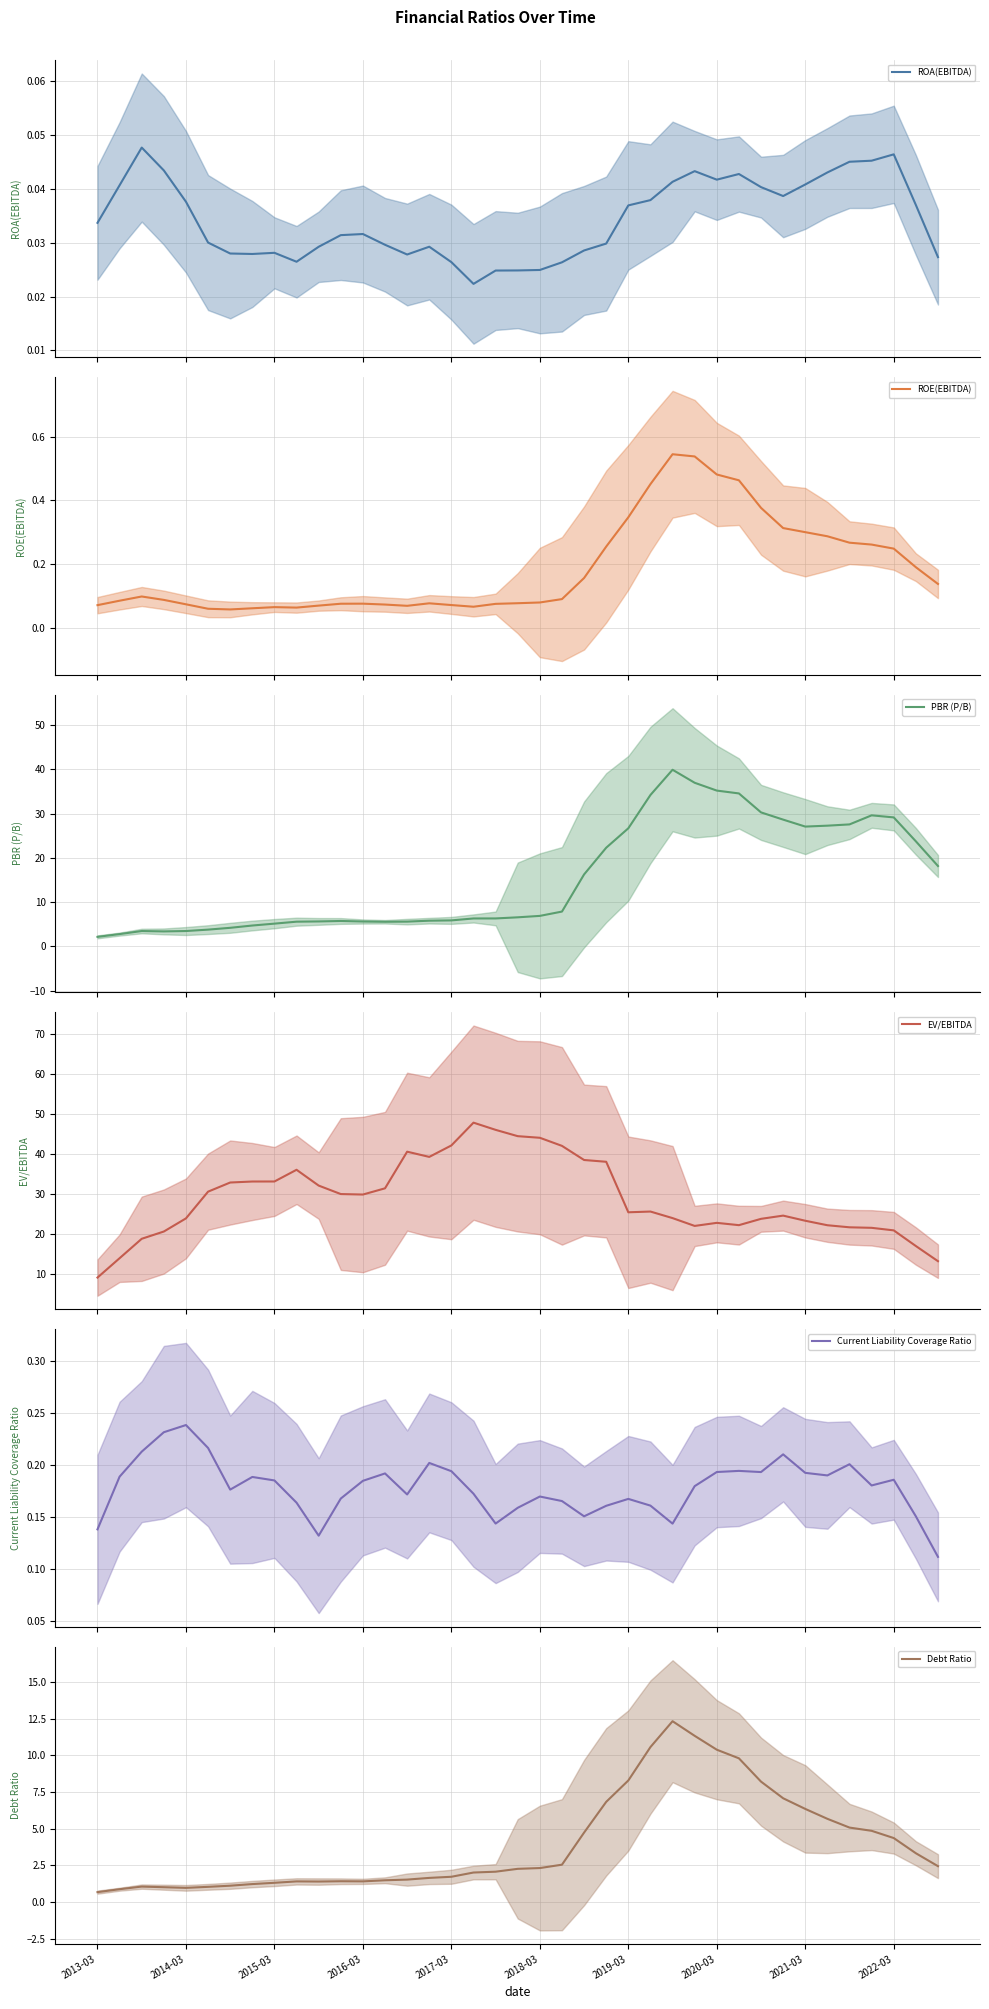

Reading left to right, extract all data points from this chart.

ROA(EBITDA): 0.0	0.0	0.0	0.0	0.0	0.0	0.0	0.0	0.0	0.0	0.0	0.0	0.0	0.0	0.0	0.0	0.0	0.0	0.0	0.0	0.0	0.0	0.0	0.0	0.0	0.0	0.0	0.0	0.0	0.0	0.0	0.0	0.0	0.0	0.0	0.0	0.0	0.0	0.0
ROE(EBITDA): 0.1	0.1	0.1	0.1	0.1	0.1	0.1	0.1	0.1	0.1	0.1	0.1	0.1	0.1	0.1	0.1	0.1	0.1	0.1	0.1	0.1	0.1	0.2	0.3	0.3	0.5	0.5	0.5	0.5	0.5	0.4	0.3	0.3	0.3	0.3	0.3	0.2	0.2	0.1
PBR (P/B): 2.2	2.8	3.5	3.4	3.5	3.8	4.2	4.7	5.1	5.6	5.6	5.8	5.6	5.6	5.6	5.8	5.9	6.3	6.3	6.6	6.9	7.9	16.3	22.3	26.7	34.2	39.9	37.0	35.2	34.6	30.3	28.6	27.1	27.3	27.6	29.6	29.1	23.7	18.2
EV/EBITDA: 9.1	13.9	18.8	20.6	23.9	30.6	32.9	33.2	33.2	36.1	32.1	30.0	29.9	31.4	40.6	39.3	42.2	47.9	46.1	44.5	44.1	42.1	38.5	38.1	25.4	25.6	24.0	22.0	22.8	22.2	23.8	24.6	23.3	22.2	21.7	21.6	20.9	17.0	13.2
Current Liability Coverage Ratio: 0.1	0.2	0.2	0.2	0.2	0.2	0.2	0.2	0.2	0.2	0.1	0.2	0.2	0.2	0.2	0.2	0.2	0.2	0.1	0.2	0.2	0.2	0.2	0.2	0.2	0.2	0.1	0.2	0.2	0.2	0.2	0.2	0.2	0.2	0.2	0.2	0.2	0.2	0.1
Debt Ratio: 0.7	0.9	1.0	1.0	1.0	1.0	1.1	1.2	1.3	1.4	1.4	1.4	1.4	1.5	1.5	1.6	1.7	2.0	2.1	2.3	2.3	2.5	4.7	6.8	8.3	10.6	12.3	11.3	10.4	9.8	8.2	7.1	6.4	5.7	5.1	4.9	4.4	3.3	2.4